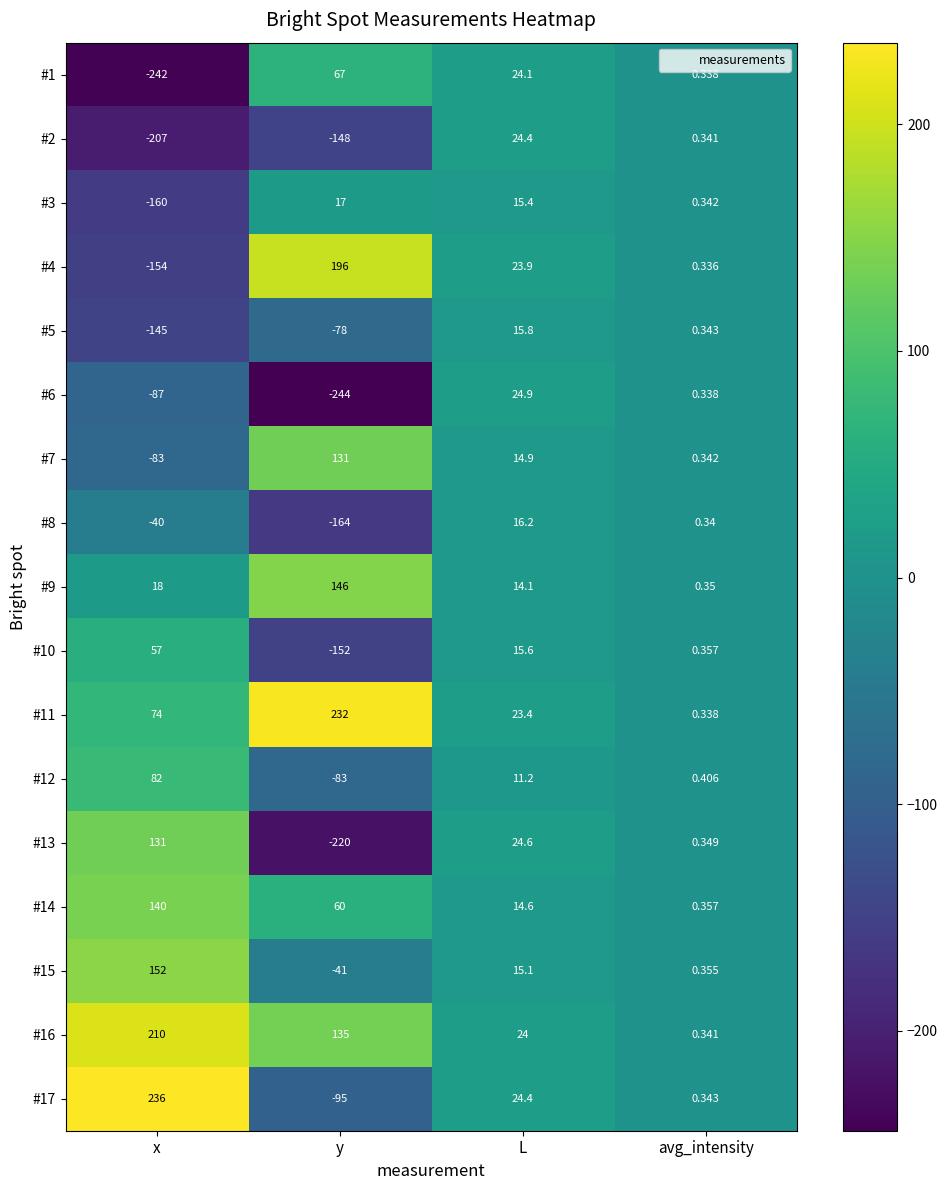

Which label corresponds to the smallest value in the chart?

y